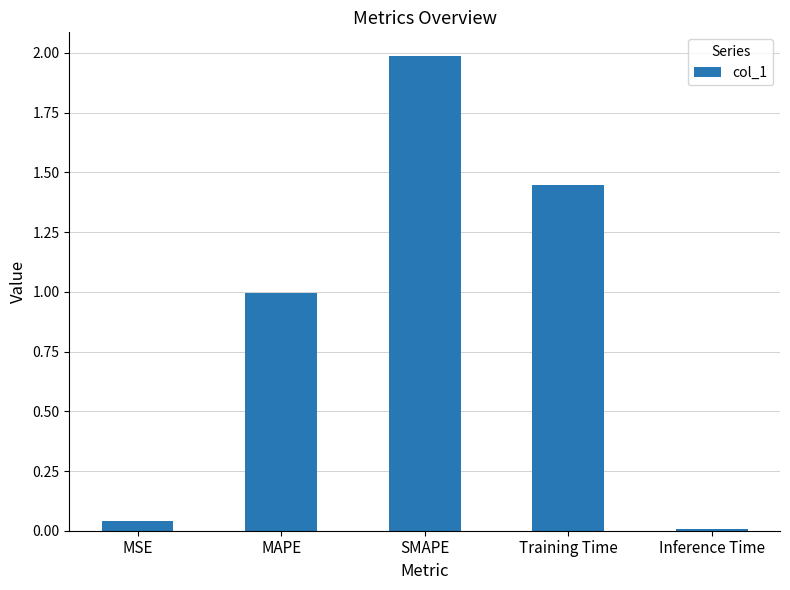

What is the change in value from MAPE to Training Time?

+0.5